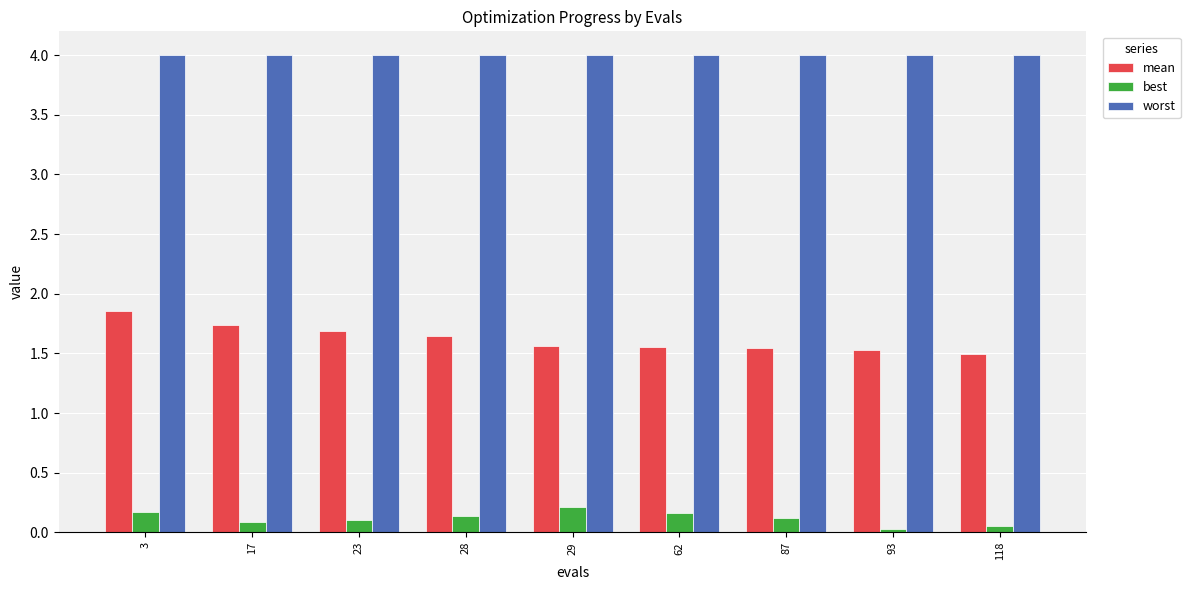

What is the maximum value for worst?

4.0